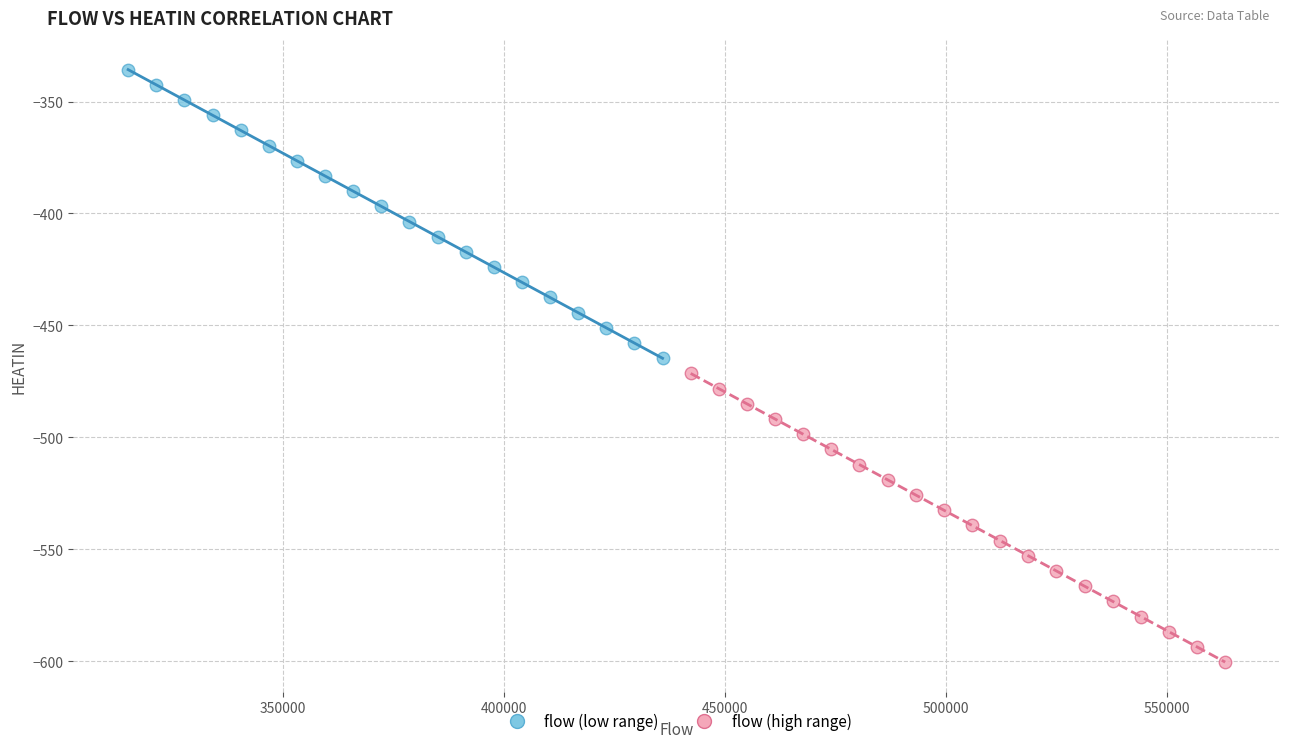

What are all the series names shown in the legend?

flow (low range), flow (high range)